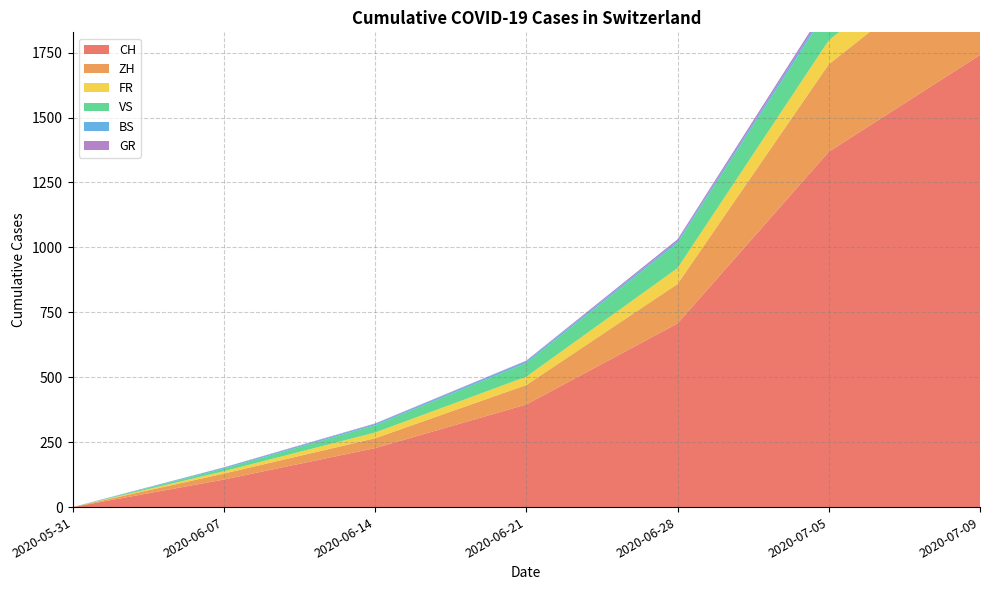

Reading left to right, list all the values displayed in this chart.

CH: 0	106	227	395	707	1368	1741
ZH: 0	23	38	75	152	337	424
FR: 0	9	22	32	61	92	100
VS: 0	10	28	53	97	124	132
BS: 0	4	5	7	7	12	21
GR: 0	1	2	2	7	12	18